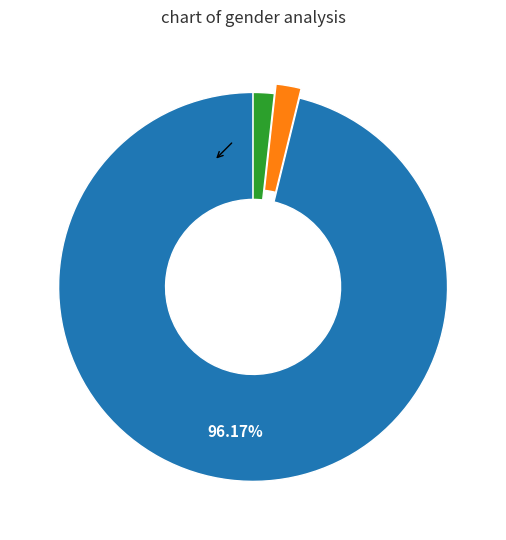

Count the number of slices in the pie.

3